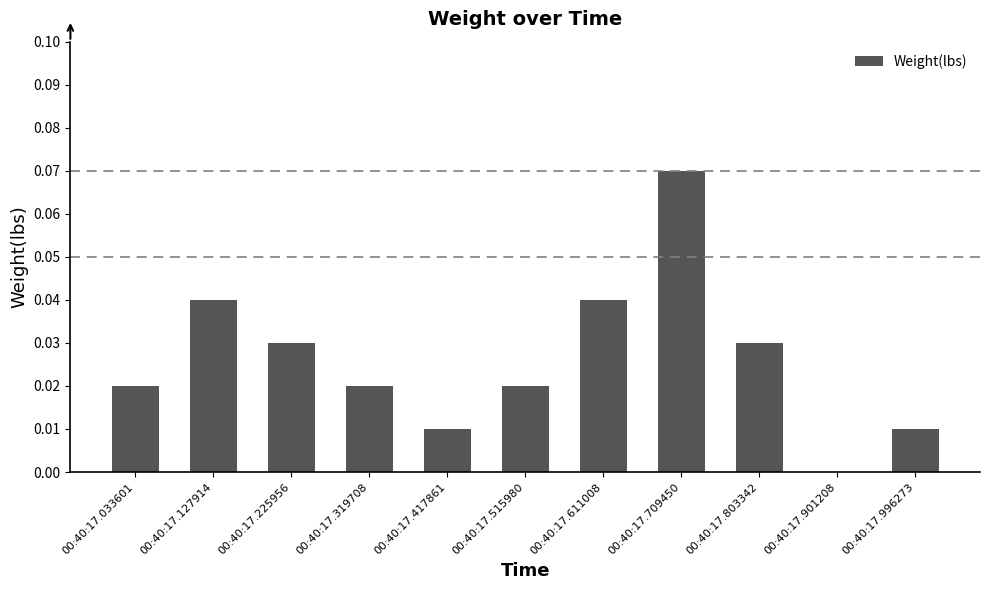

Between 00:40:17.709450 and 00:40:17.611008, which is larger?

00:40:17.709450